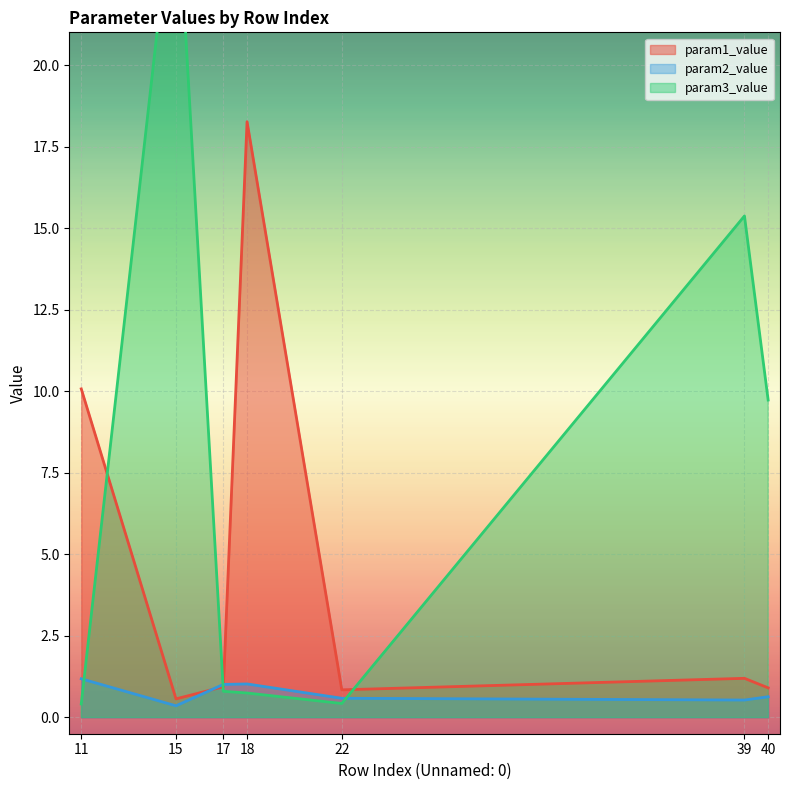

True or false: param1_value has a value of 10.1 at 11.

True